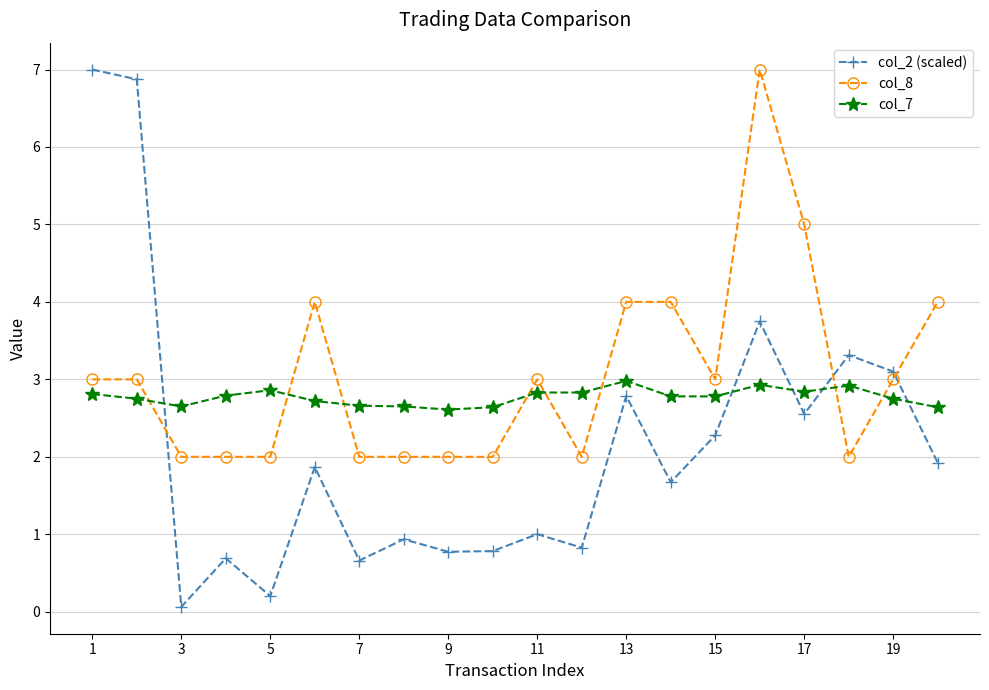

True or false: col_8 and col_7 cross at least once.

True